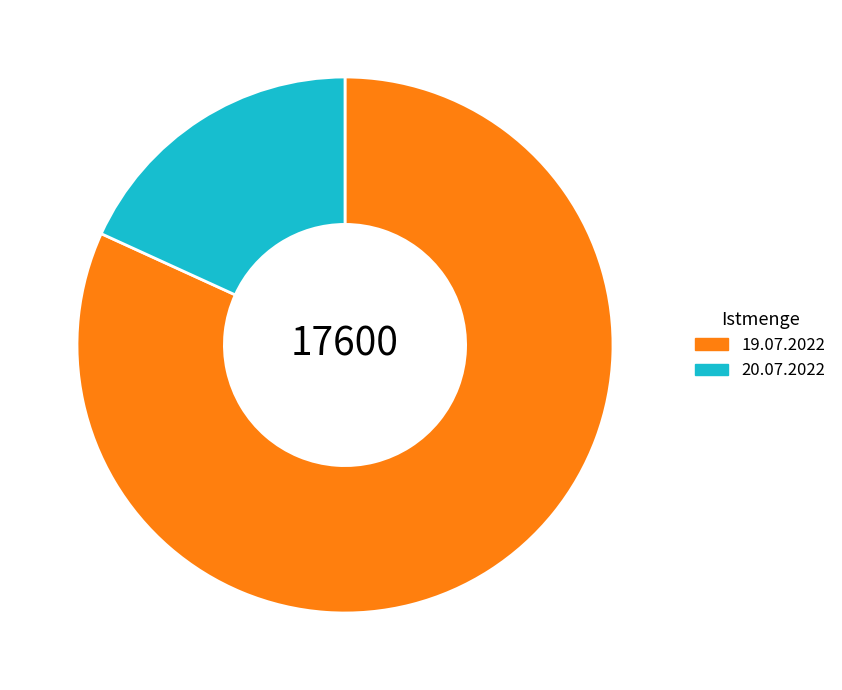

Which category has the biggest portion of the pie?

19.07.2022